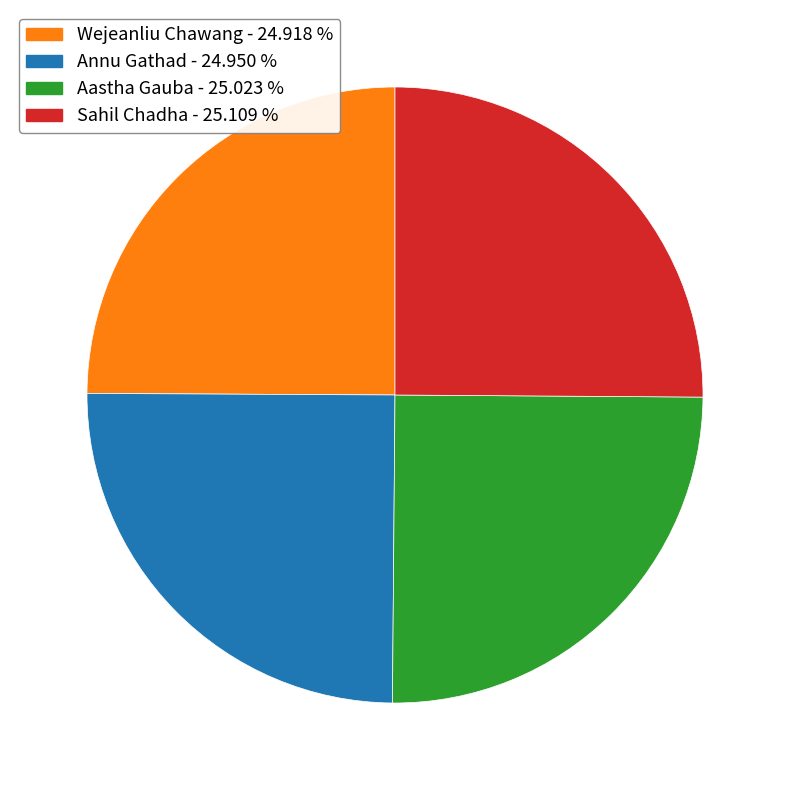

What is the ratio of the value at Aastha Gauba to the value at Sahil Chadha?

1.0